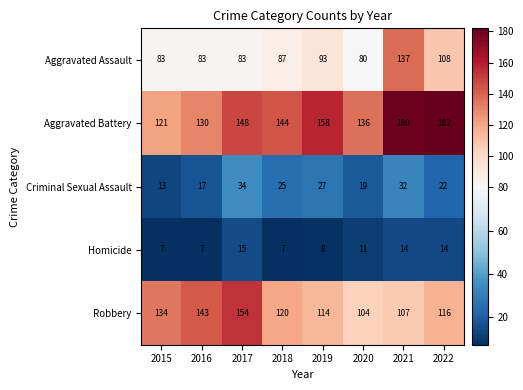

Count the number of data series in this chart.

5